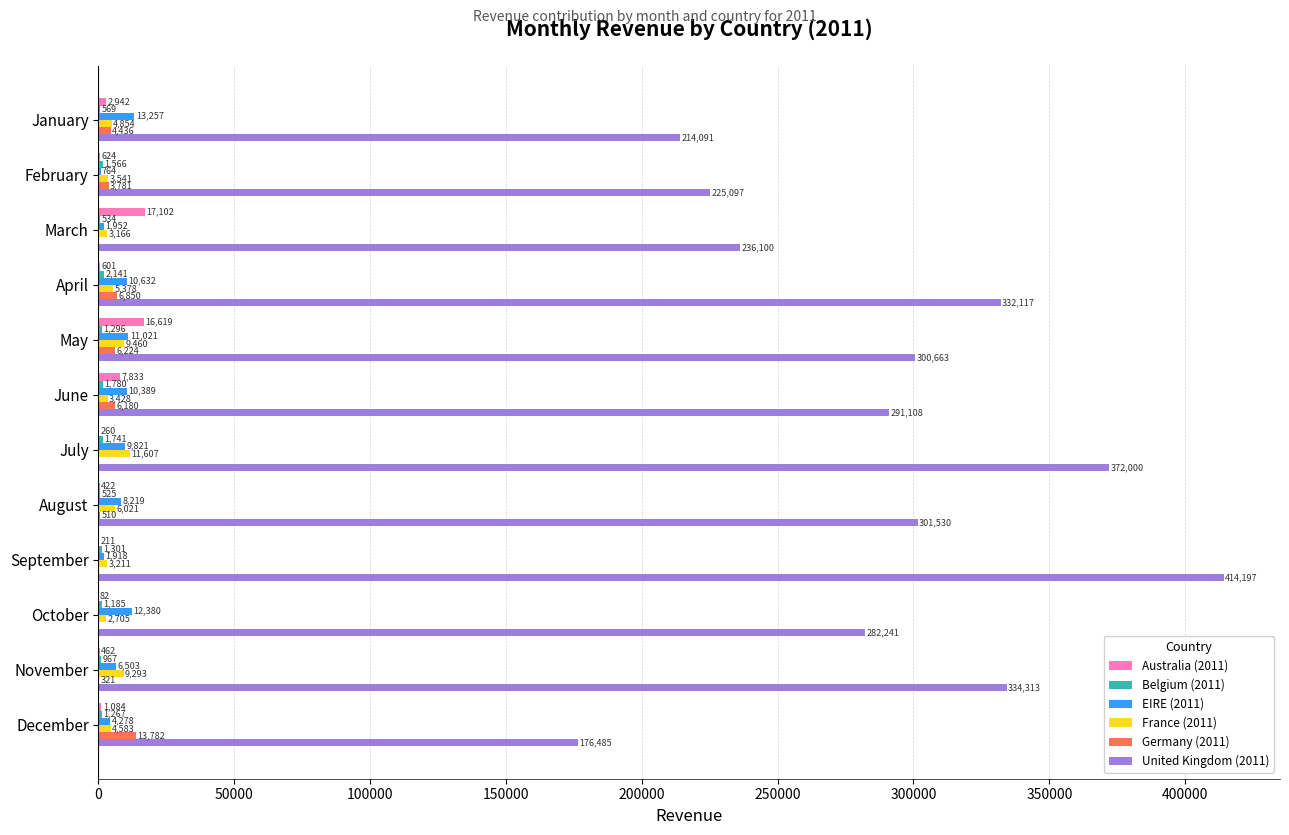

Which series has the largest range (max minus min)?

United Kingdom (2011)